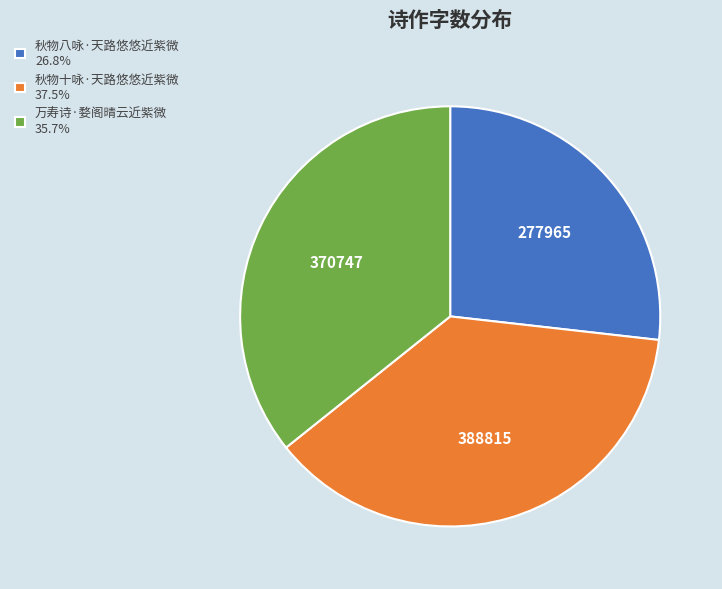

Rank the categories by value from highest to lowest.

秋物十咏·天路悠悠近紫微, 万寿诗·婺阁晴云近紫微, 秋物八咏·天路悠悠近紫微